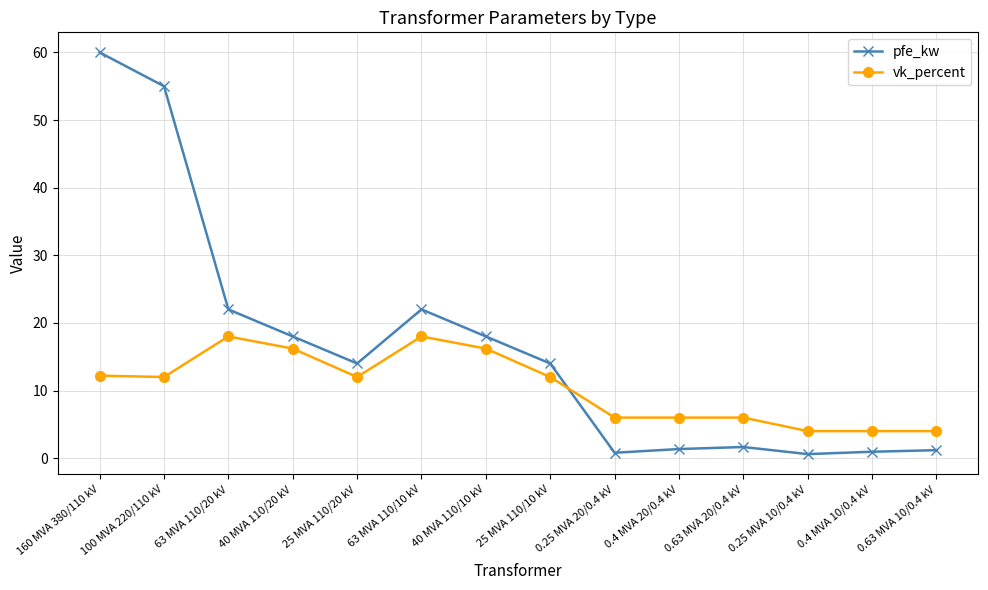

Rank the series by their maximum value, from lowest to highest.

vk_percent, pfe_kw